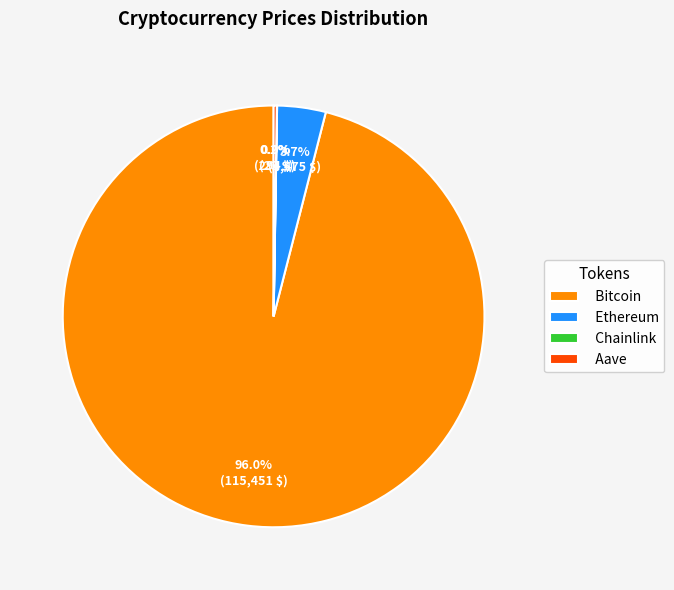

To the nearest percent, what is the difference between the largest and smallest slice percentages?

96%